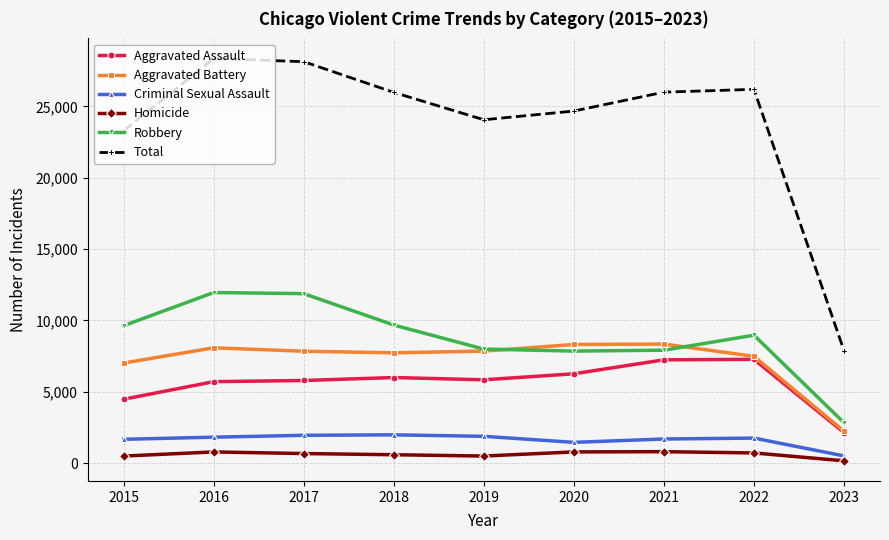

Which series has the largest total across all categories?

Total